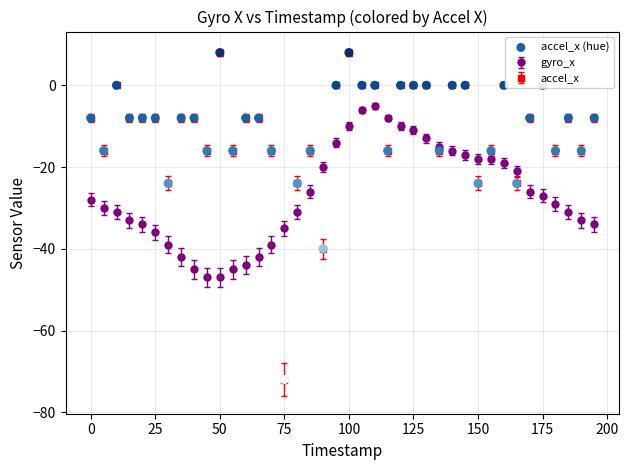

Which series has the widest spread of values?

accel_x